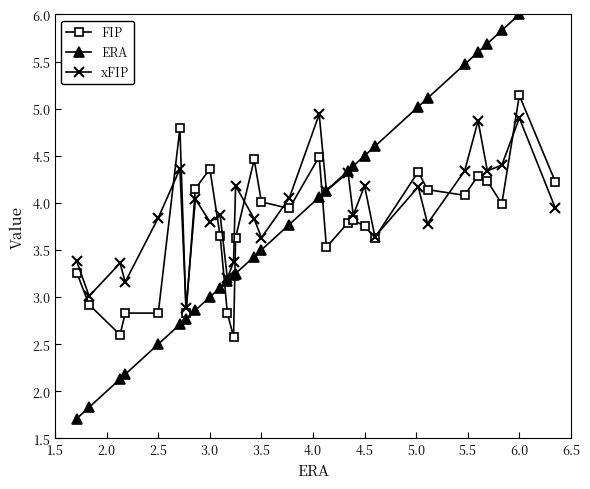

In FIP, how many points are lower than both neighbors (excluding endpoints)?

8